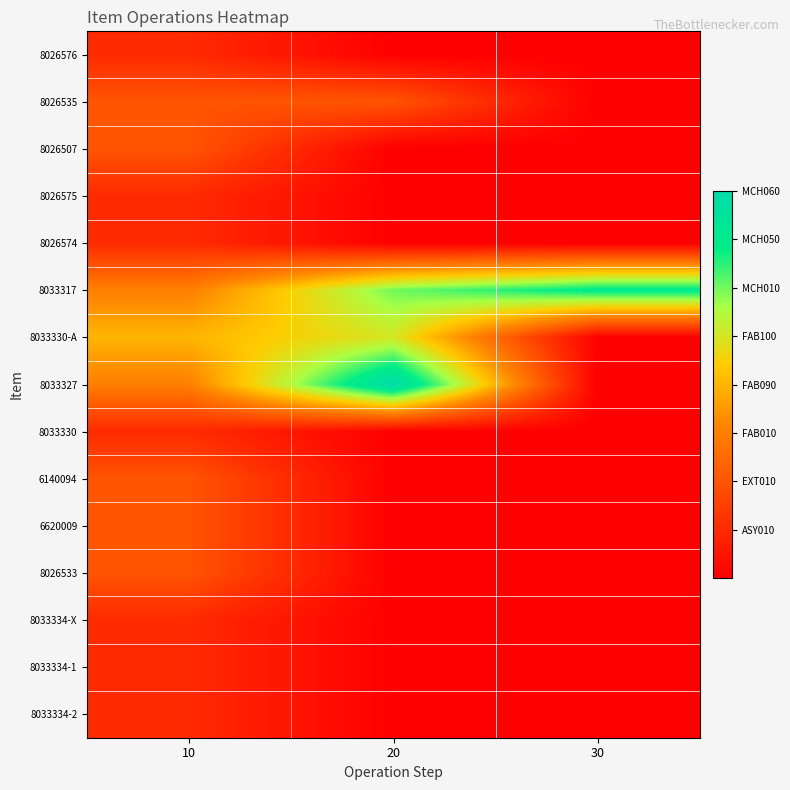

Rank the series by their maximum value, from lowest to highest.

8026576, 8026575, 8026574, 8033330, 8033334-X, 8033334-1, 8033334-2, 8026535, 8026507, 6140094, 6620009, 8026533, 8033330-A, 8033317, 8033327